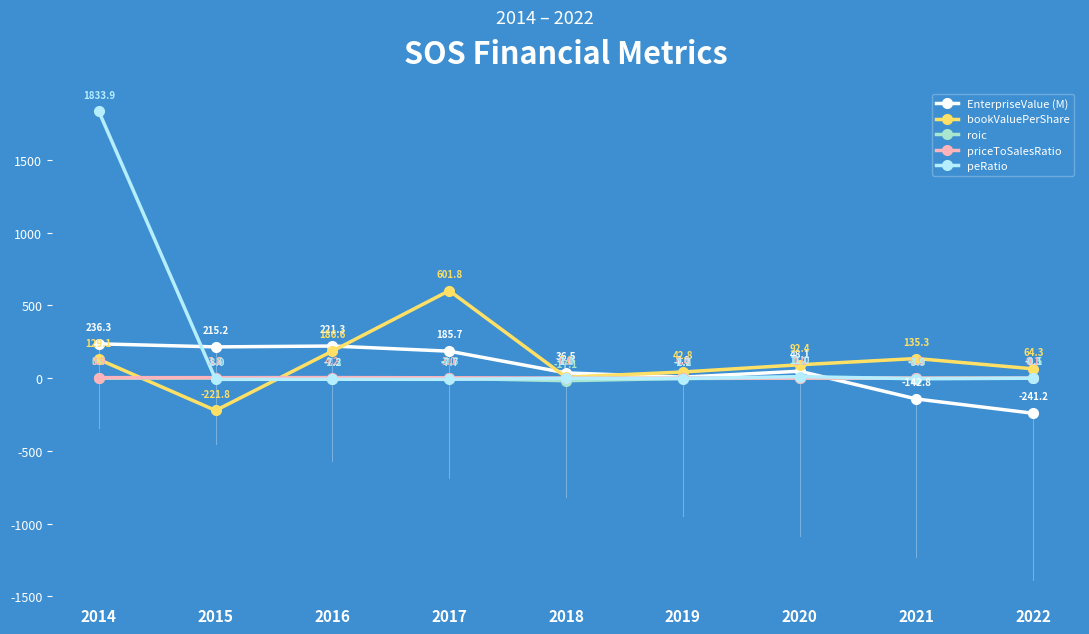

Which series has the largest range (max minus min)?

peRatio